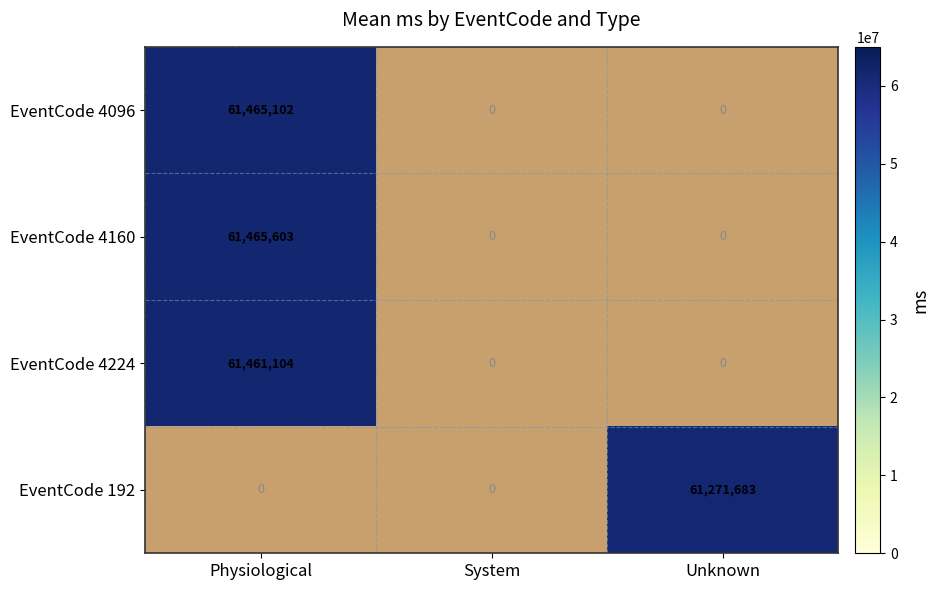

True or false: EventCode 192 has a value of 38940157 at Unknown.

False